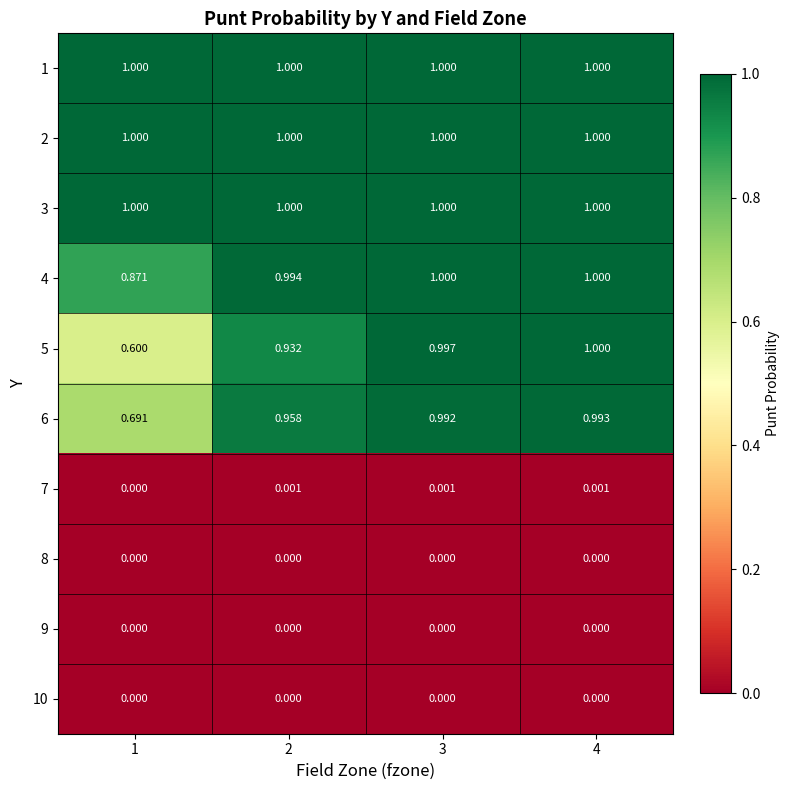

Is the value of 9 at 4 greater than the value of 2 at 4?

No